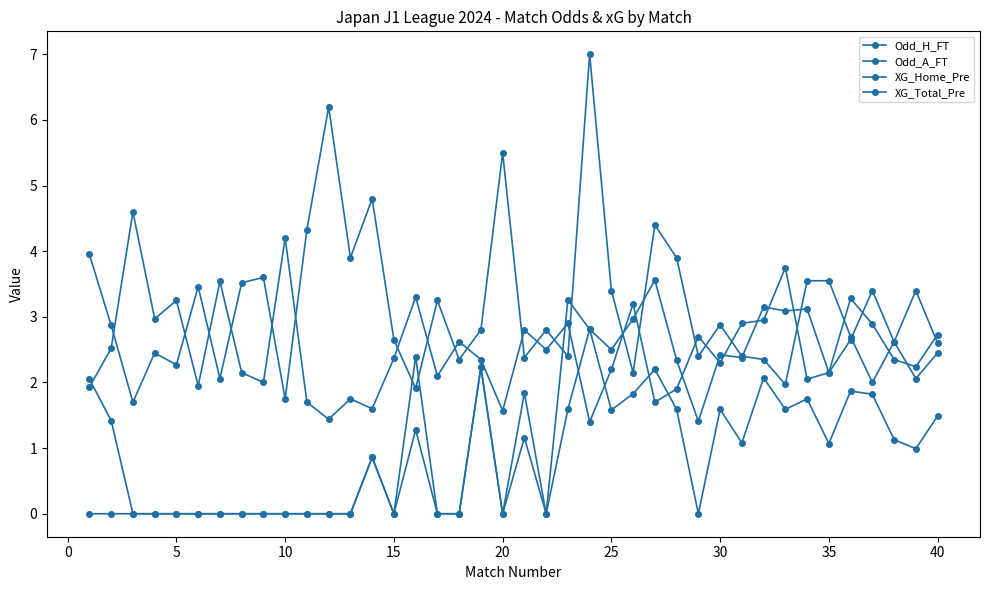

Where does the XG_Total_Pre series first go above 1?

15